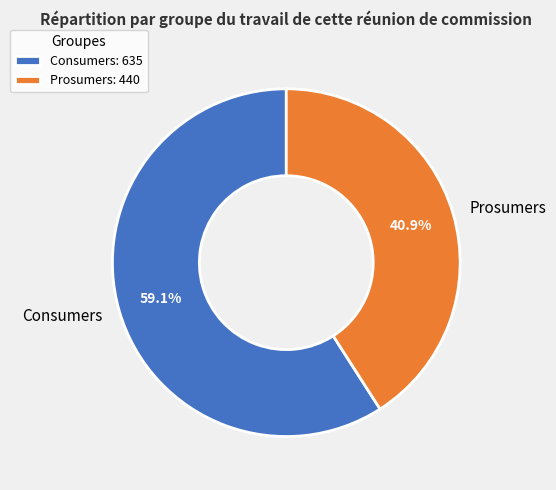

How many slices are in this pie chart?

2